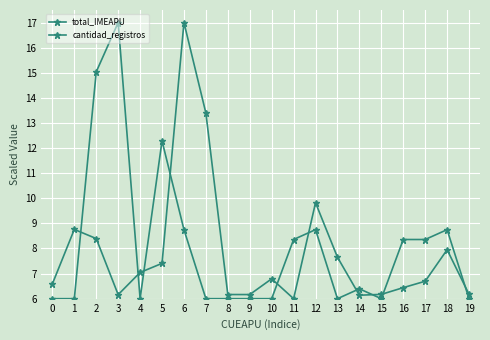

List the series in order of their peak value, highest first.

total_IMEAPU, cantidad_registros